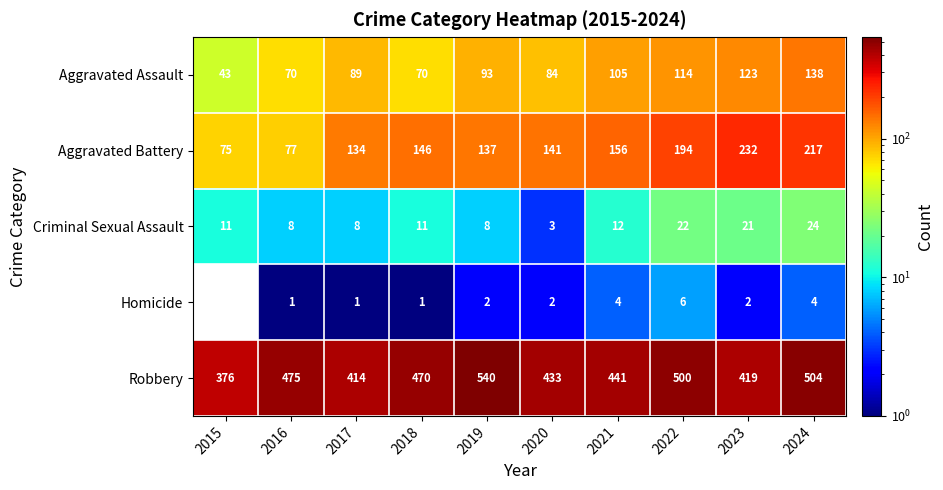

Which series changed the most between 2017 and 2018?

Robbery